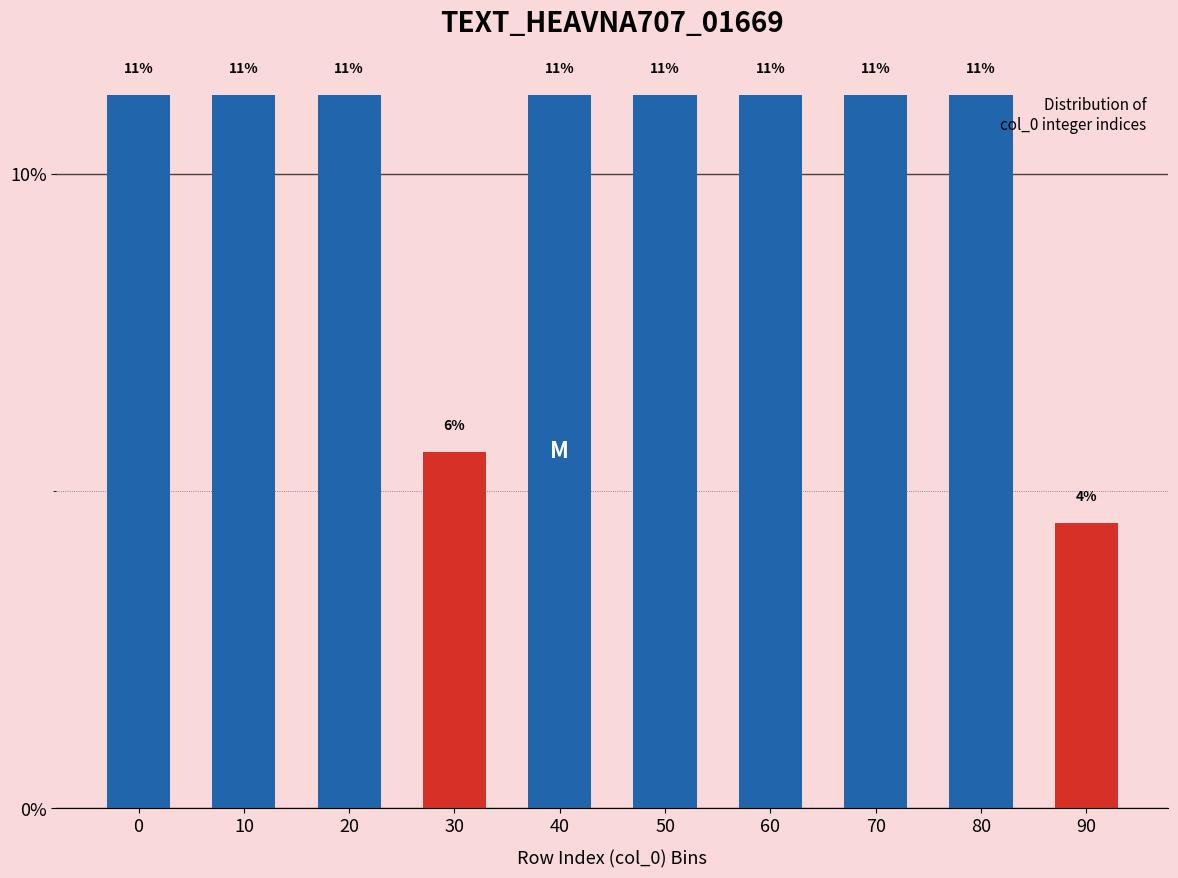

Does the chart contain any negative values?

No